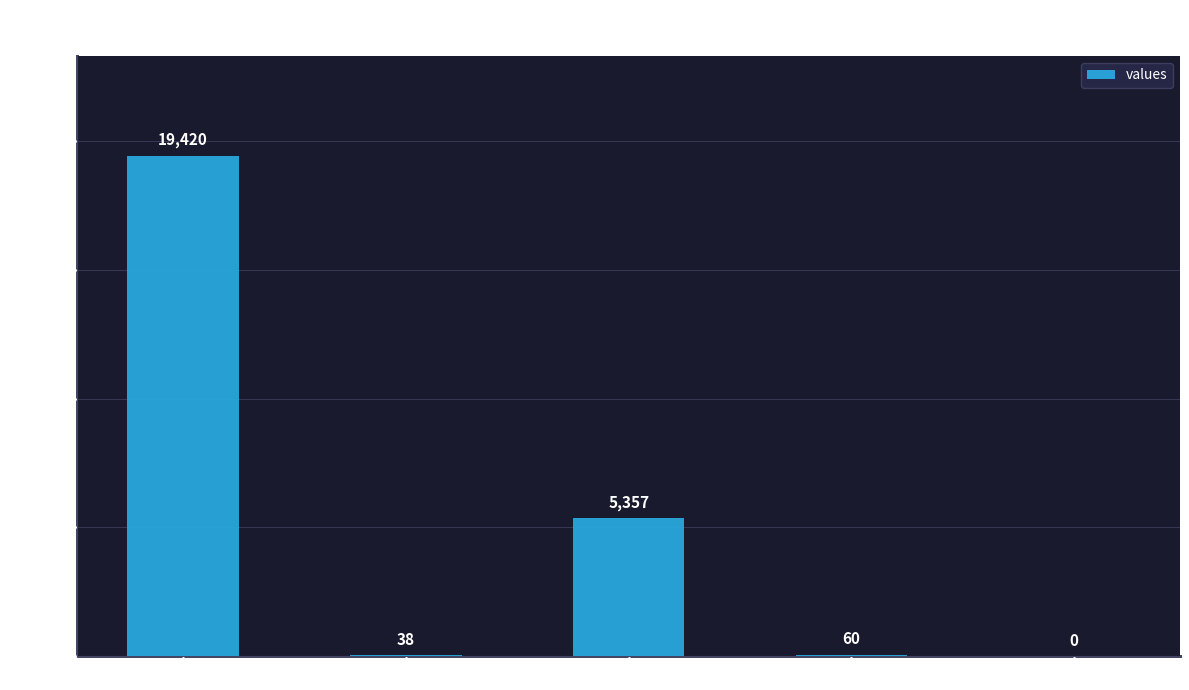

The chart shows a value of 26531 at count. True or false?

False